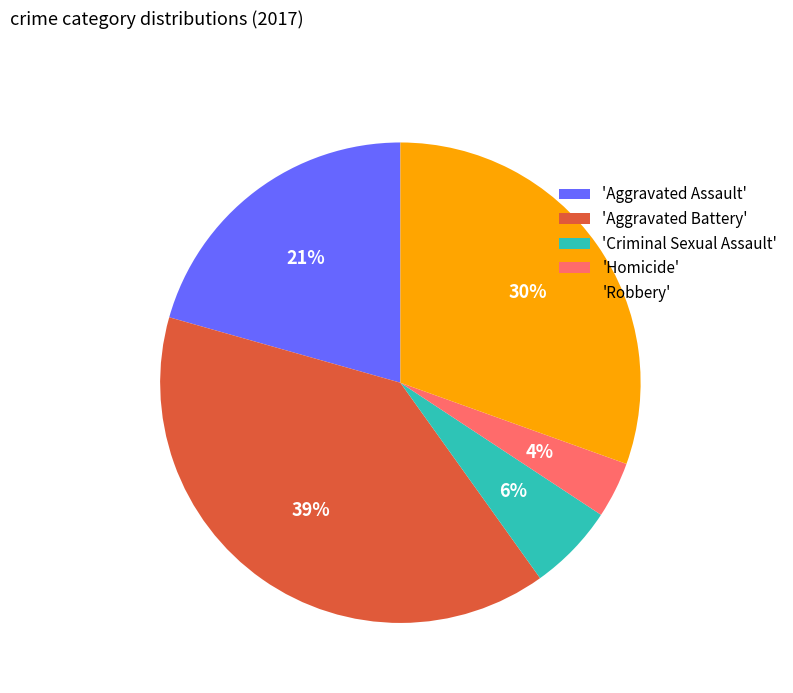

What is the smallest slice in the pie chart?

'Homicide'